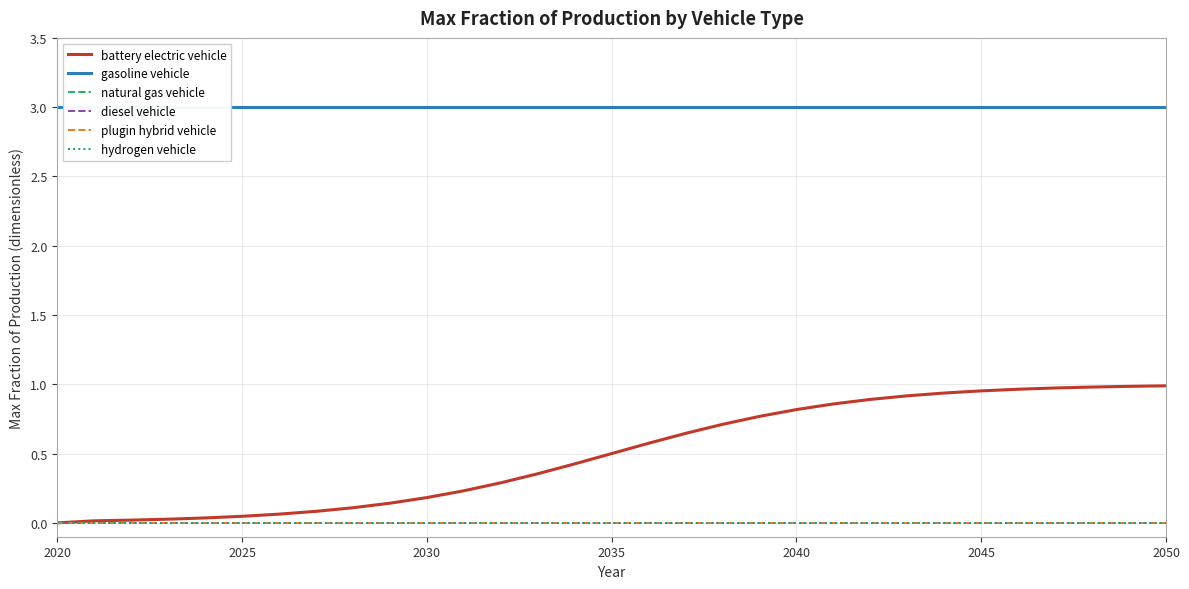

True or false: hydrogen vehicle has a value of 0.0 at 2040.

True